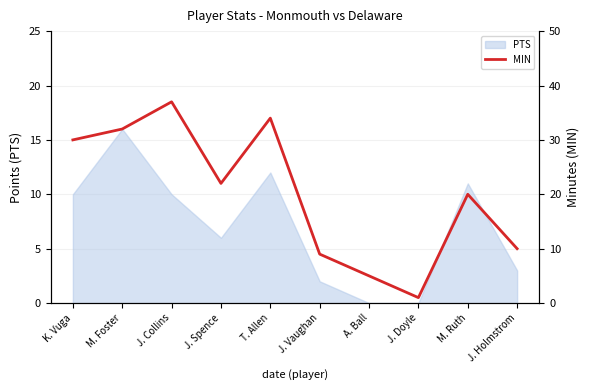

The PTS series shows -10 at A. Ball. True or false?

False